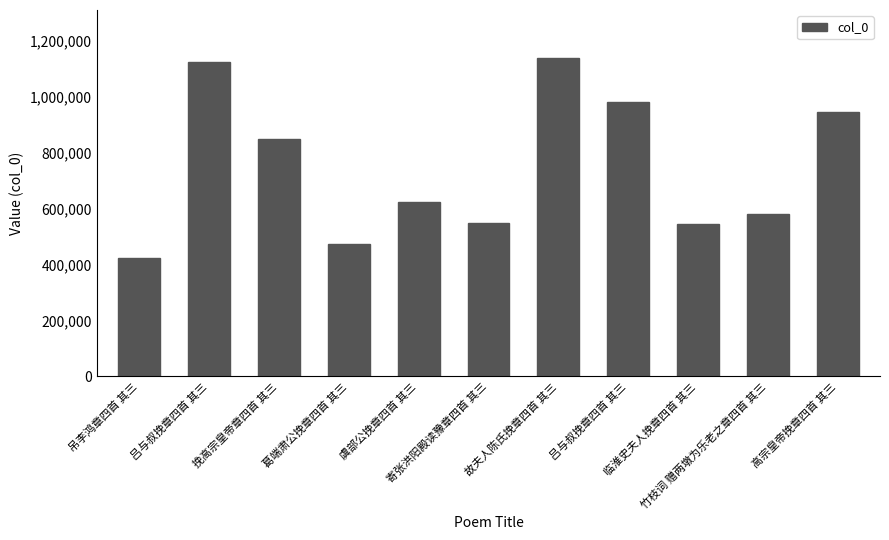

How many distinct data groups are displayed?

1